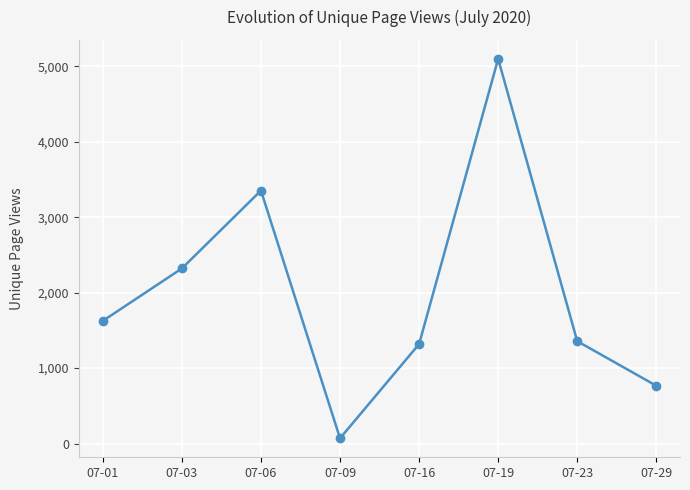

What is the average value?

1988.6